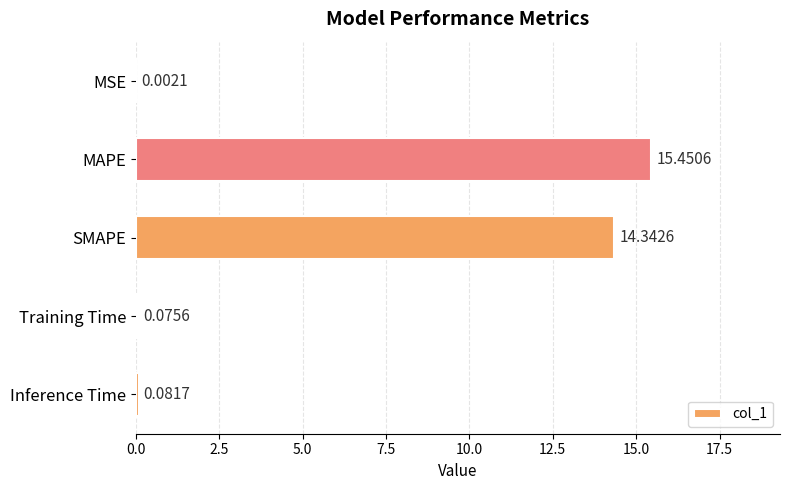

Are the bars grouped side by side (vs. stacked)?

No